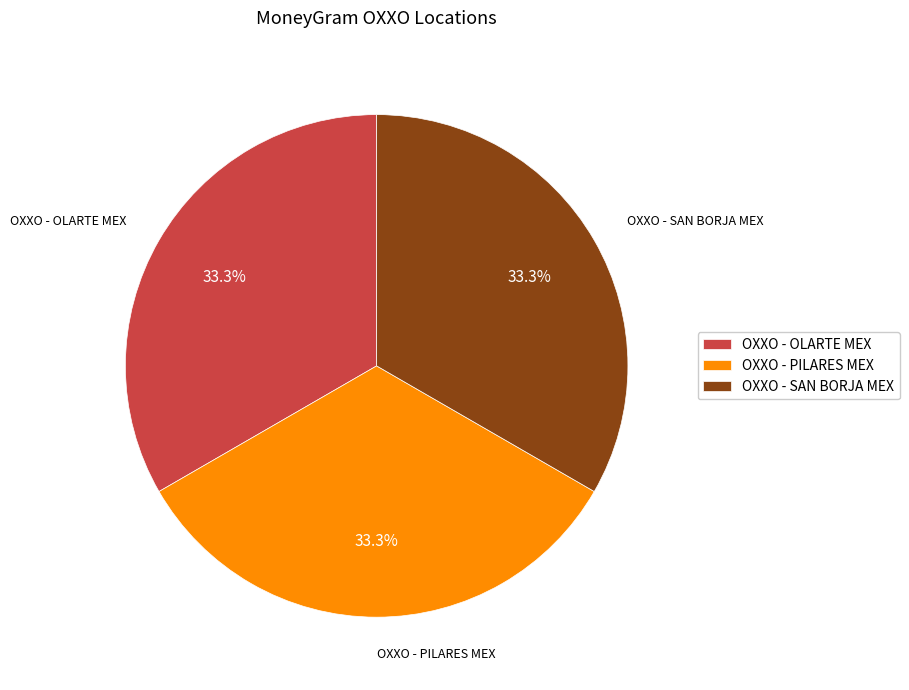

Count the number of slices in the pie.

3